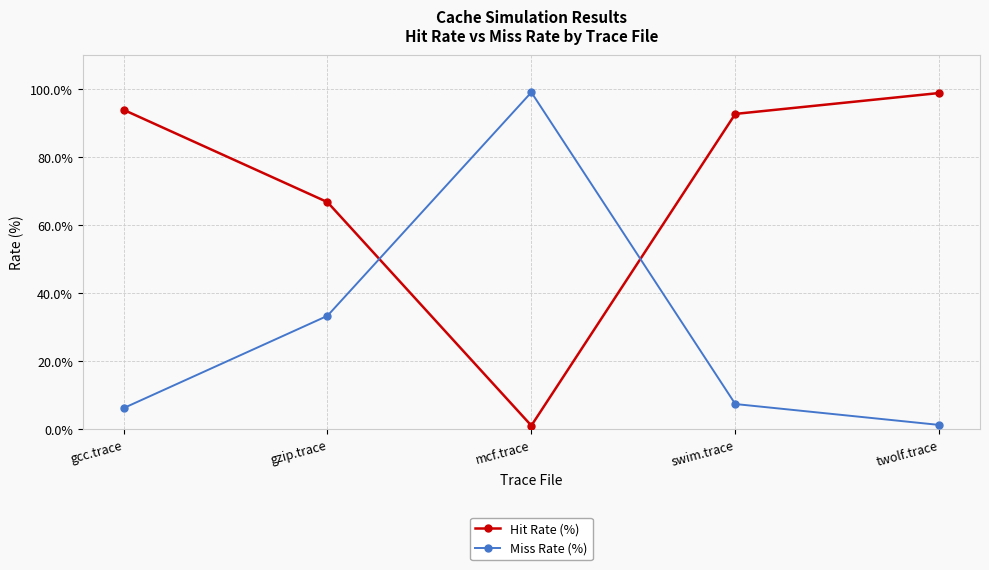

How many lines are shown in the chart?

2